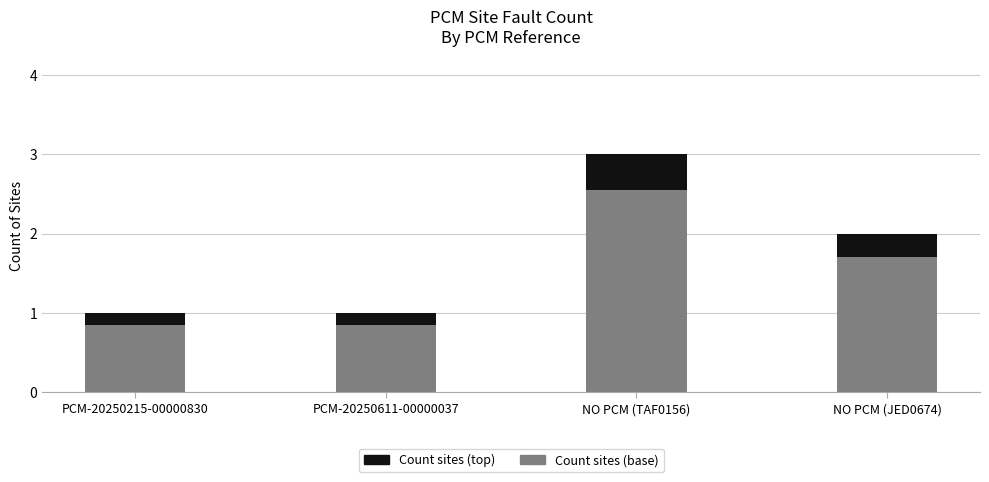

At which label does Count sites (base) reach its peak?

NO PCM (TAF0156)